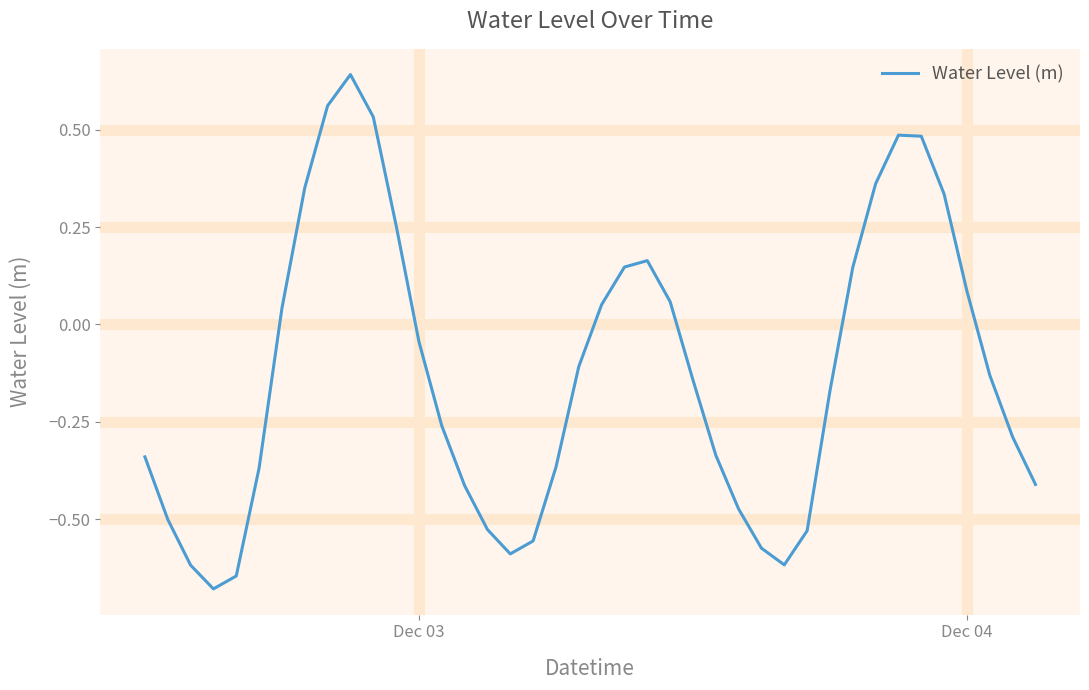

How many categories are shown in the chart?

40